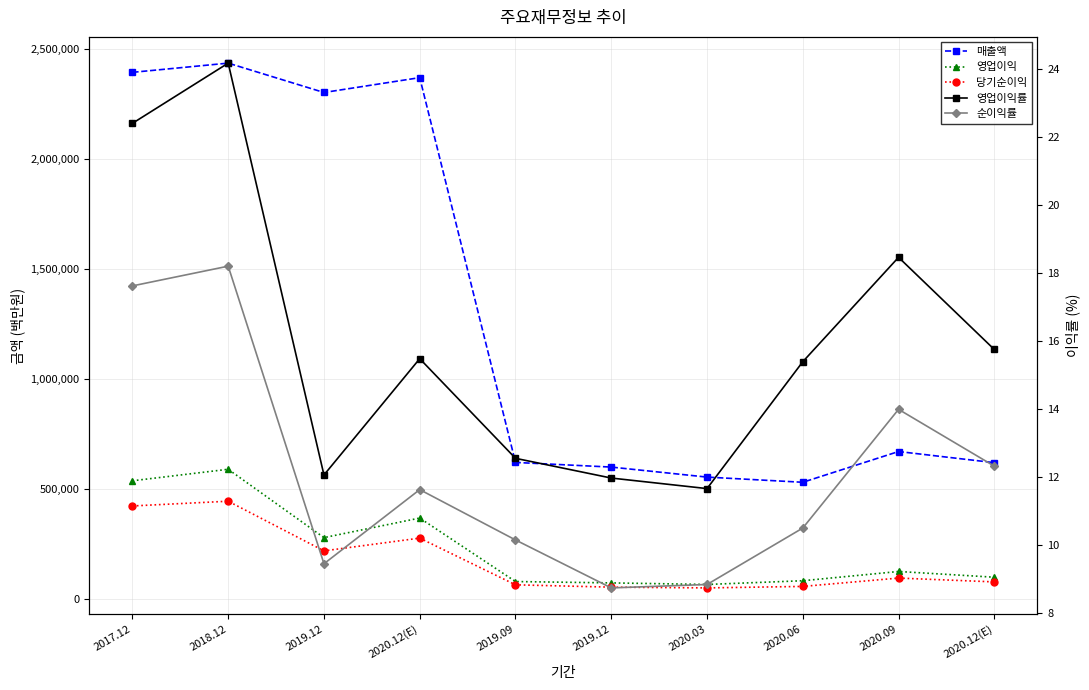

At which label is 순이익률 closest to 13?

2020.12(E)